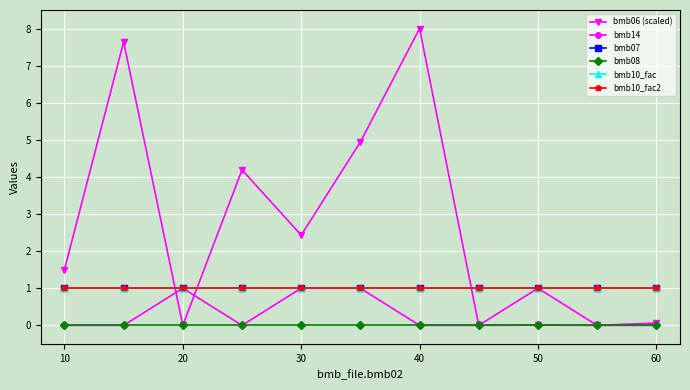

What is the average value of the bmb06 (scaled) series?

2.6